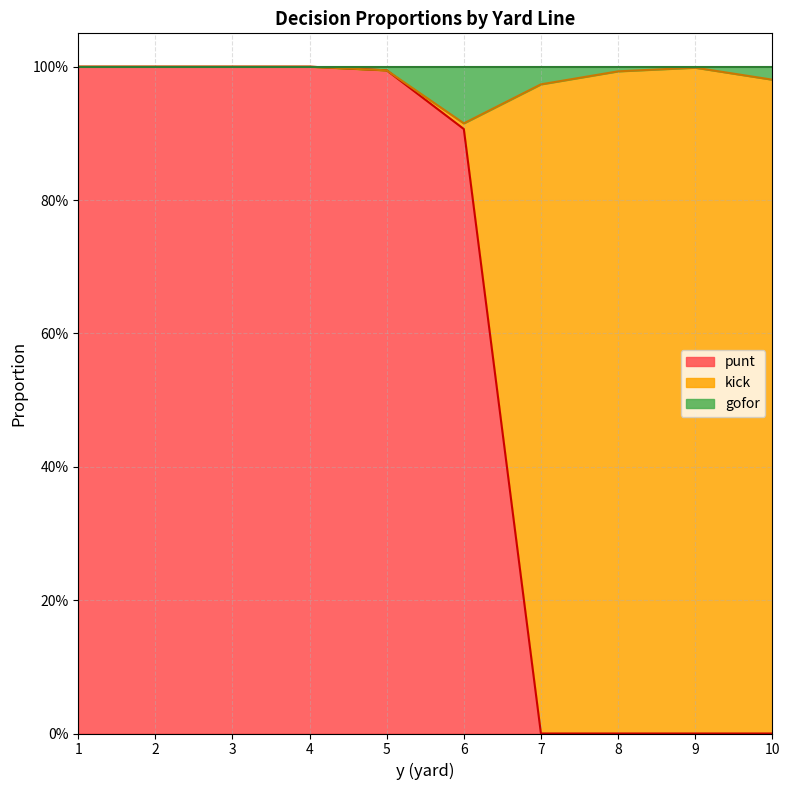

Does the chart display data point markers on the line(s)?

No